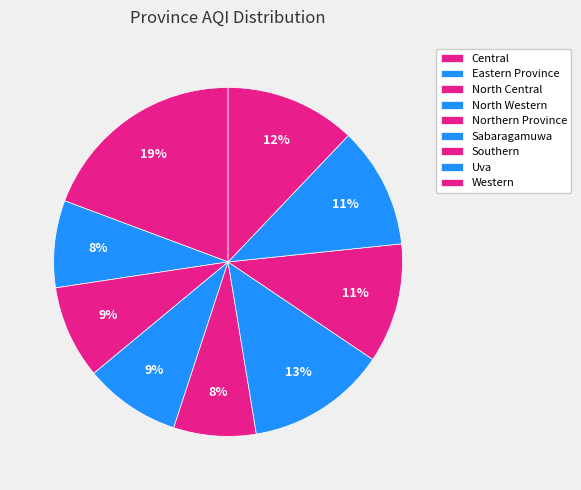

Which slice is the largest?

Central